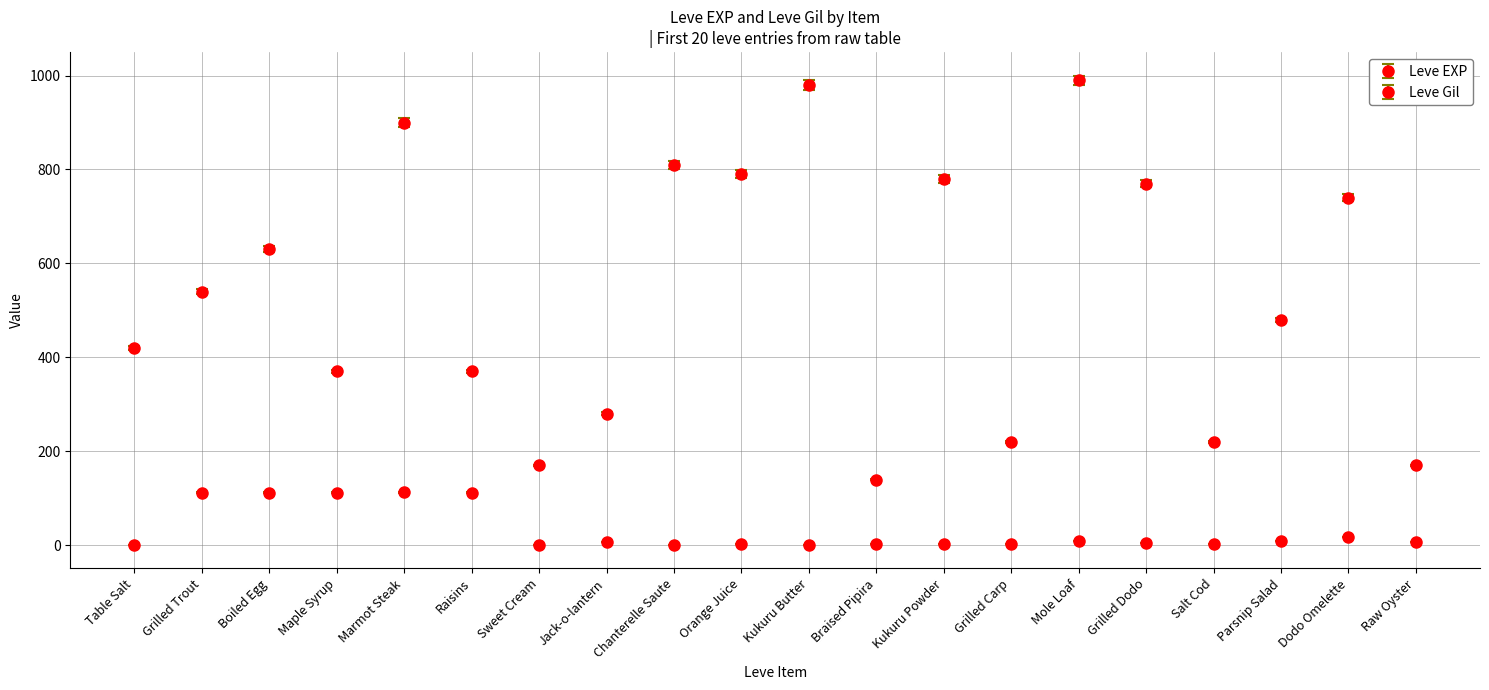

Reading left to right, what are all the values shown in this chart?

Leve EXP: 1	540	630	370	900	370	1	6	1	2	1	3	3	3	9	4	3	10	17	7
Leve Gil: 420	112	112	112	113	112	170	280	810	790	980	140	780	220	990	770	220	480	740	170